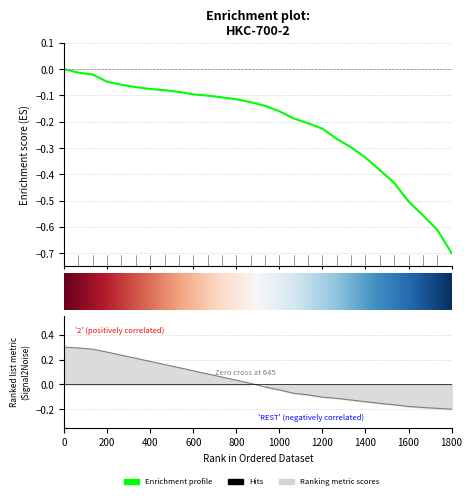

What is the difference between the second highest and second lowest values?

0.6